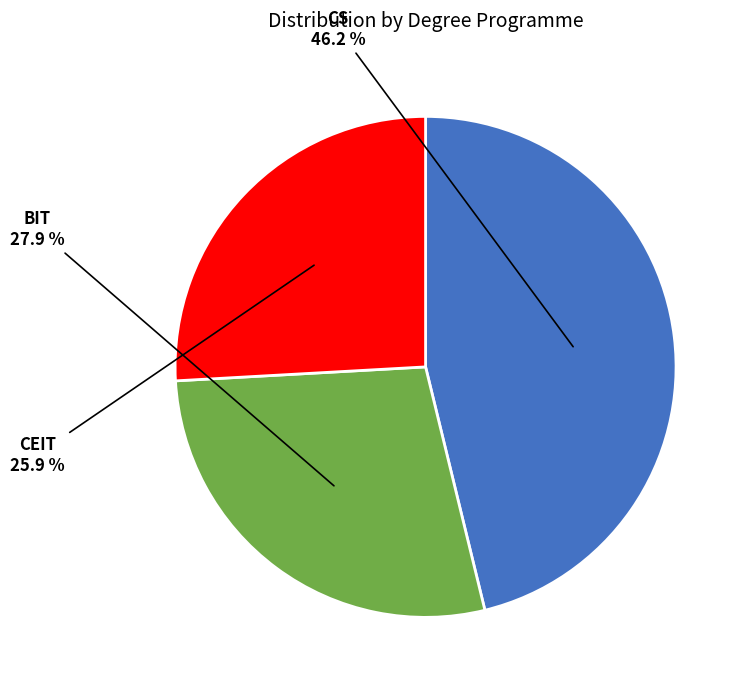

Which has a higher value, BIT or CS?

CS